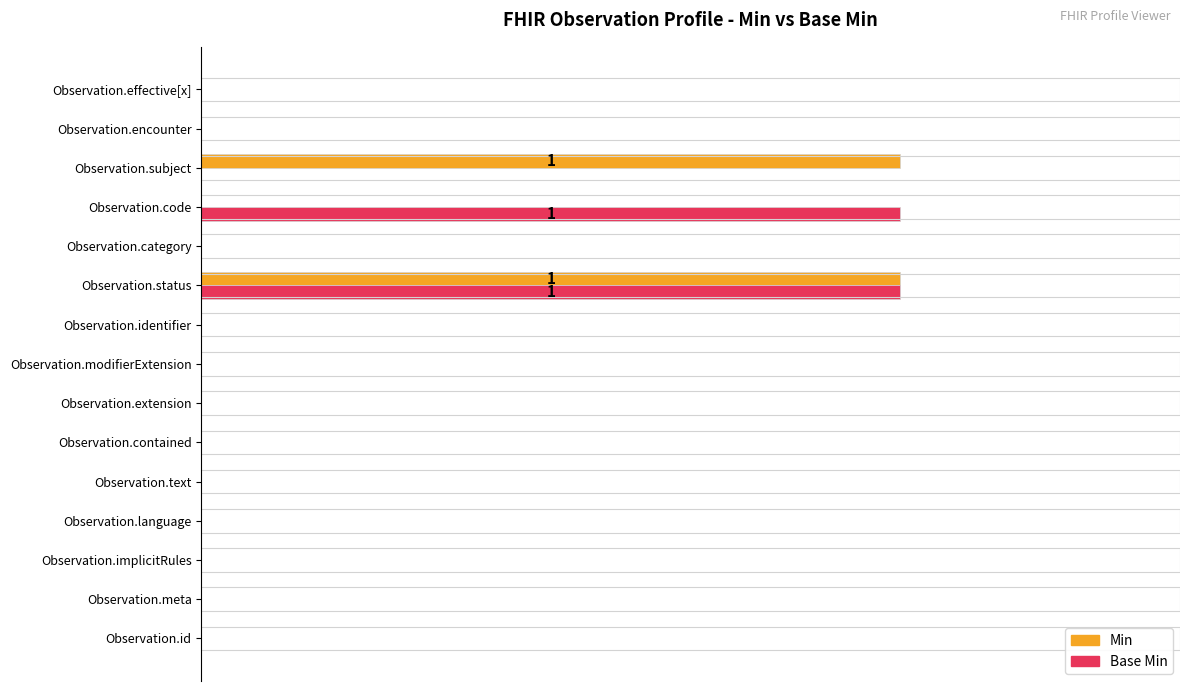

What are all the series names shown in the legend?

Min, Base Min